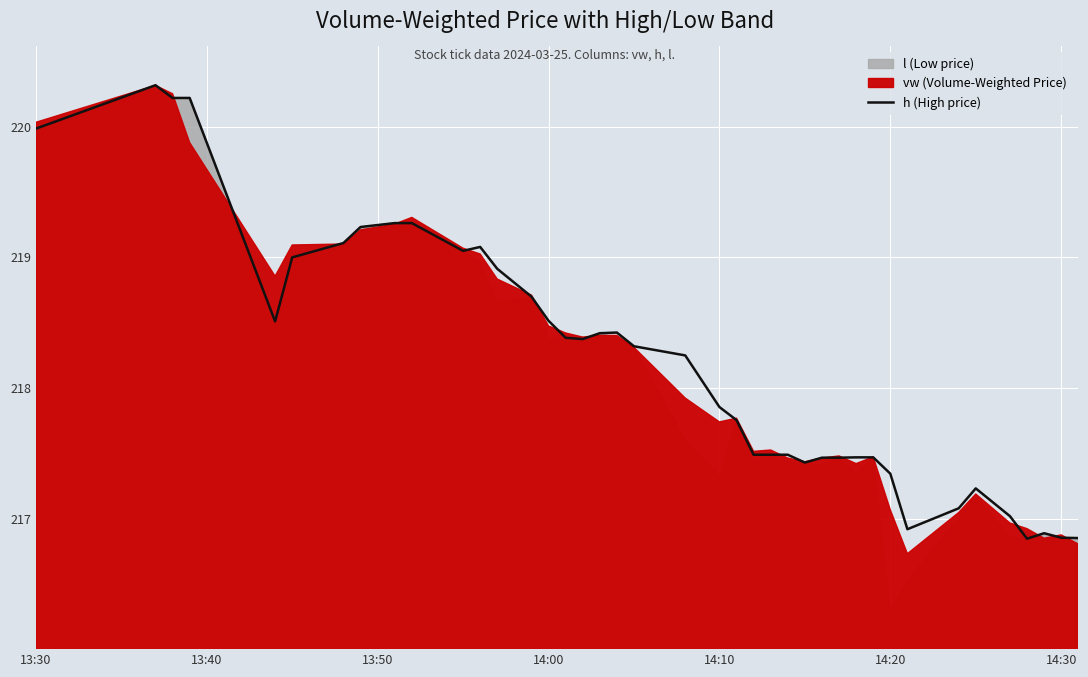

What is the maximum value shown in the chart?

220.3